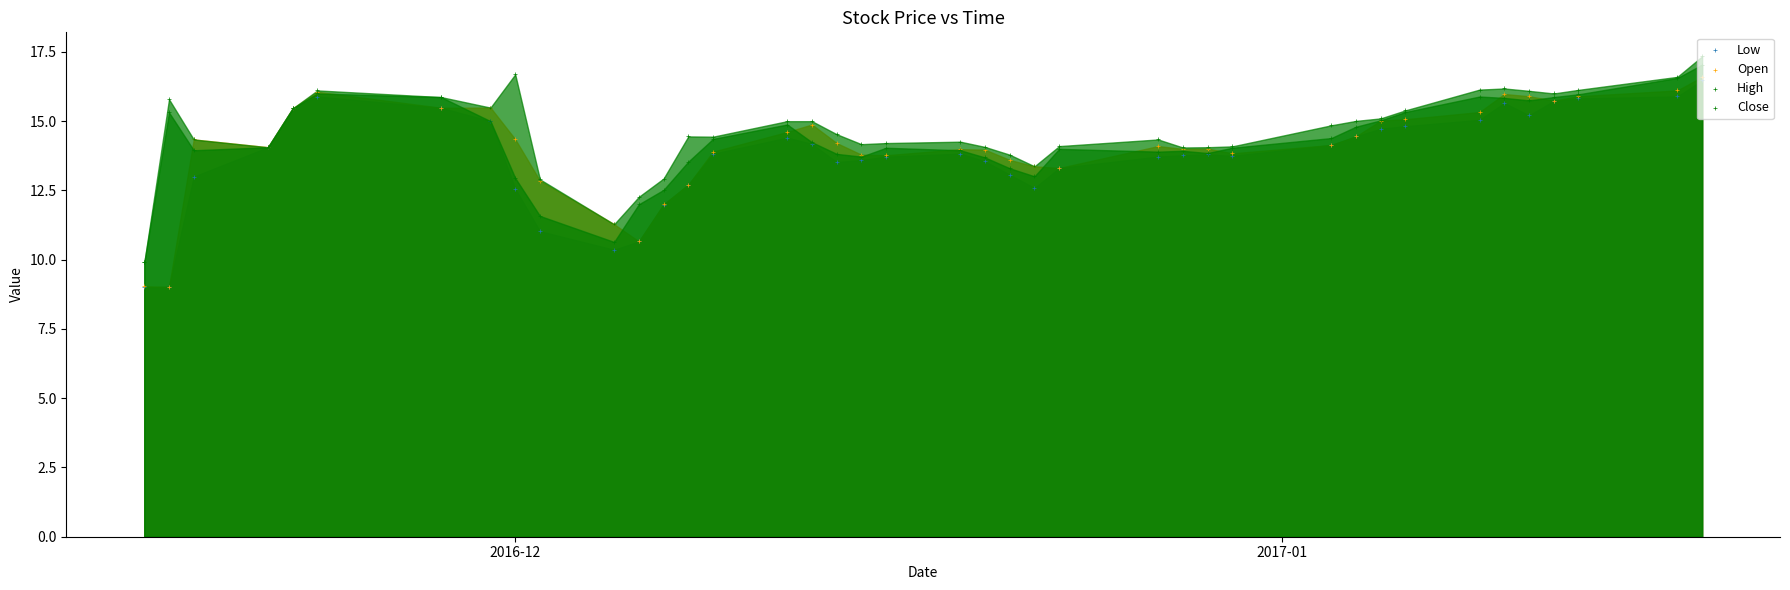

Which series reaches the minimum Y coordinate?

Low